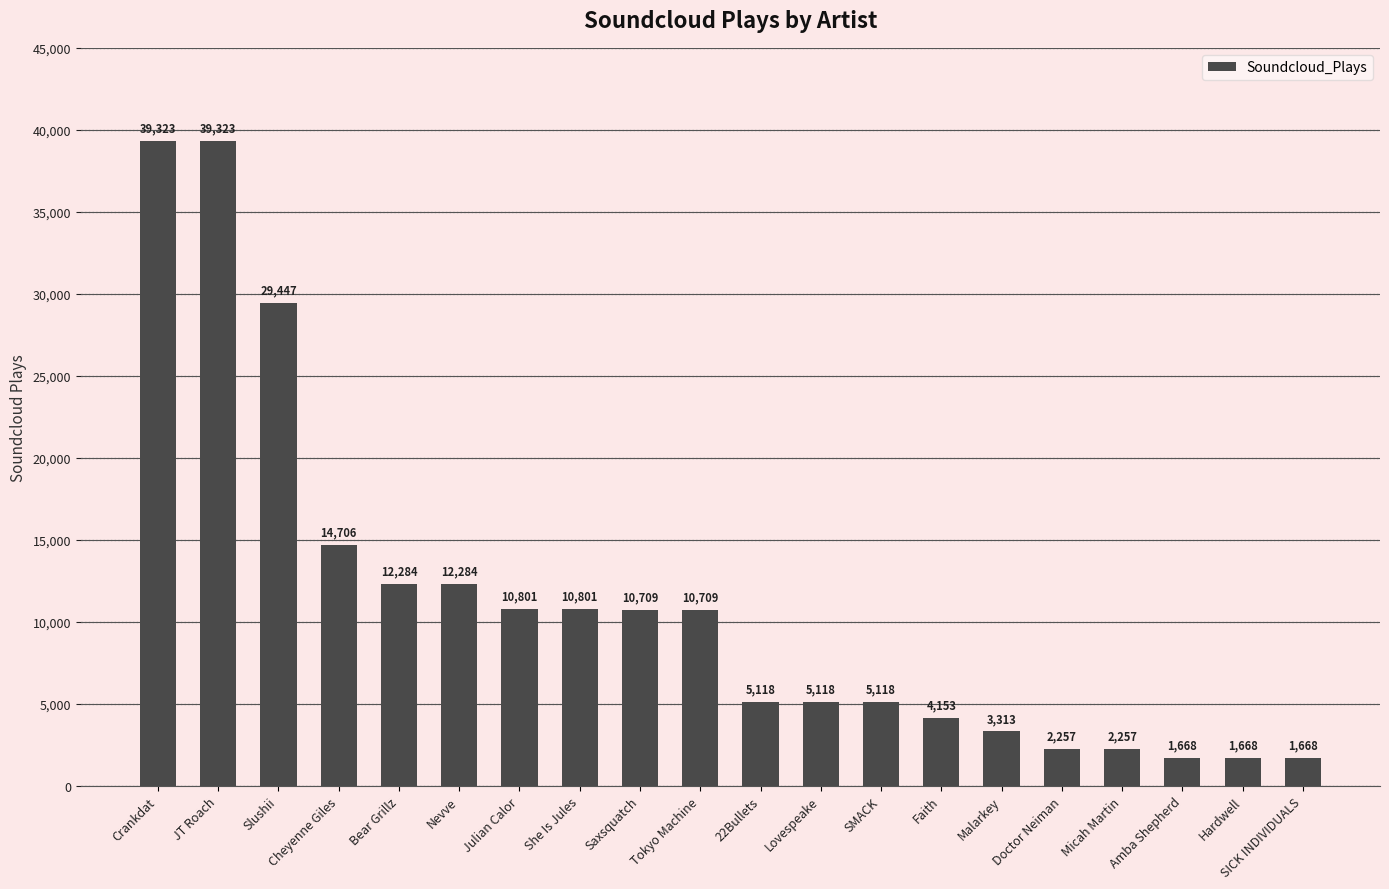

What is the ratio of the value at JT Roach to the value at She Is Jules?

3.6